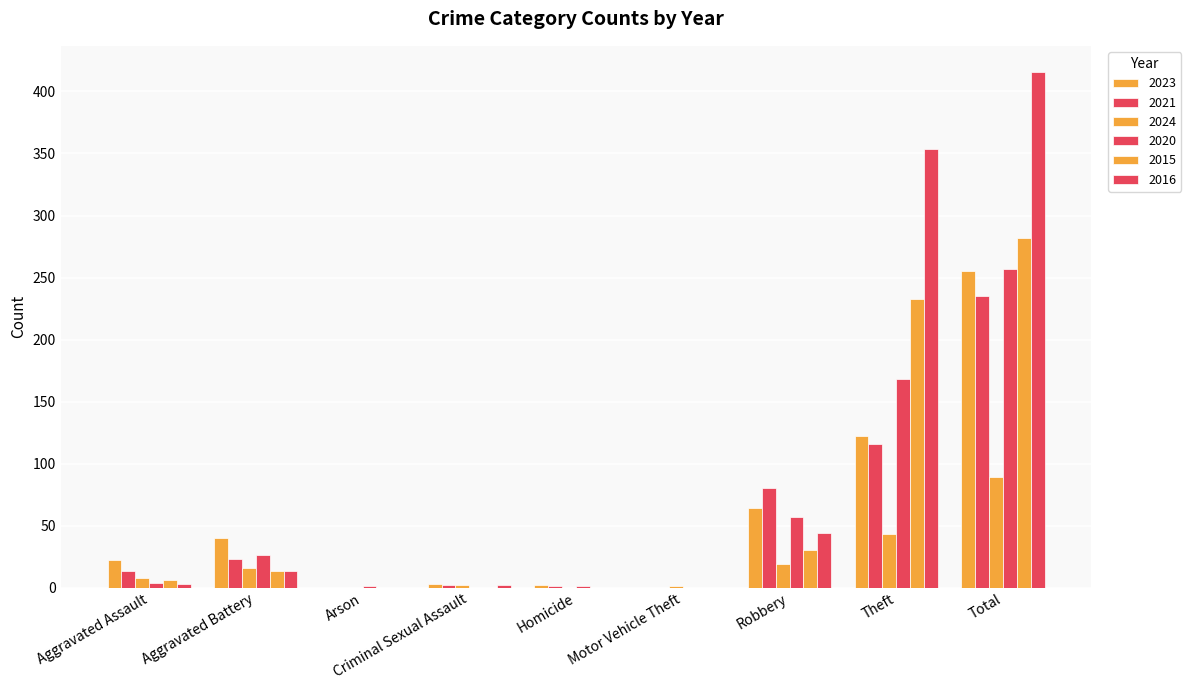

What position from the right is Homicide?

5